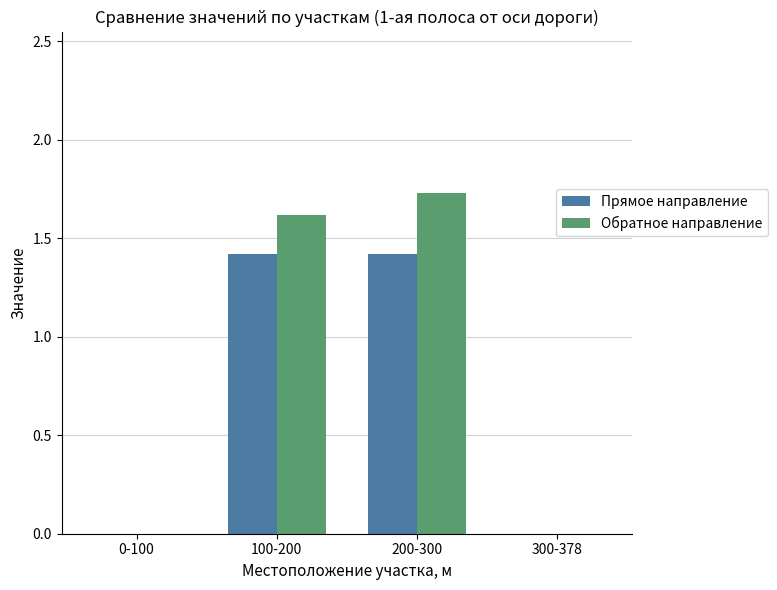

Where does the Обратное направление series first go above 1?

100-200